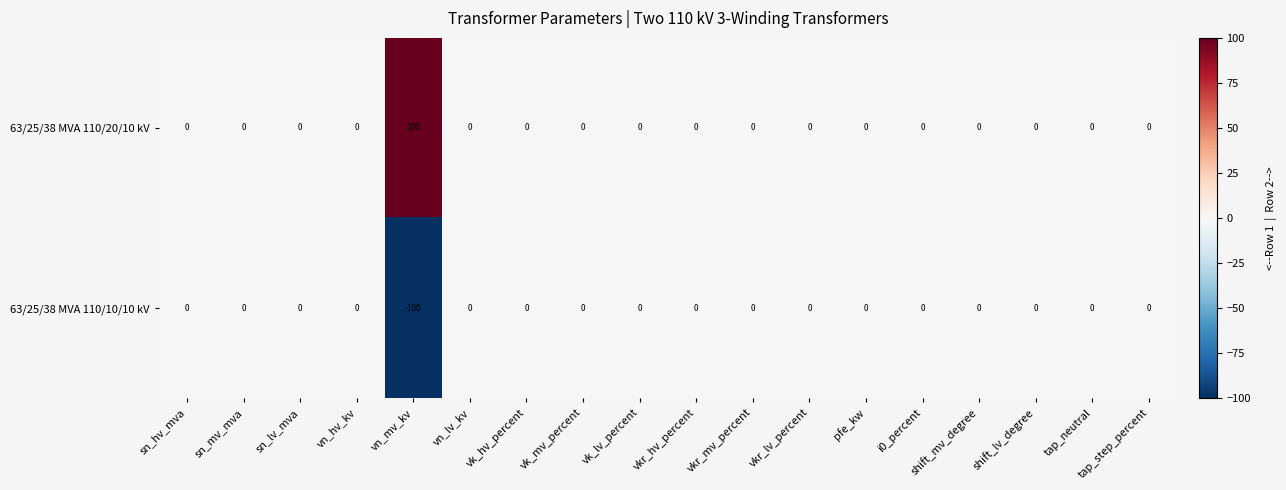

The value of 63/25/38 MVA 110/10/10 kV at vk_hv_percent is 60. True or false?

False